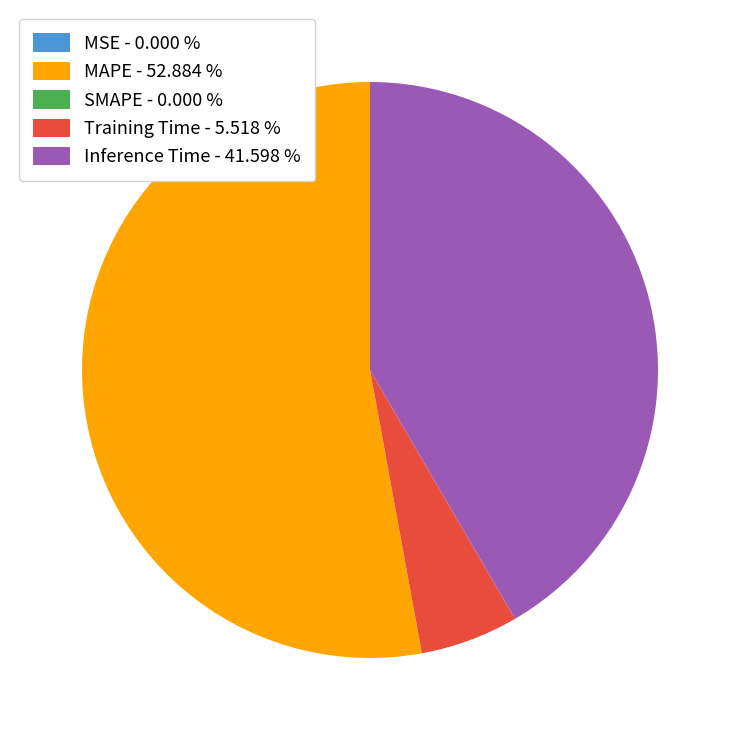

Is the sum of Training Time - 5.518 % and Inference Time - 41.598 % greater than half?

No